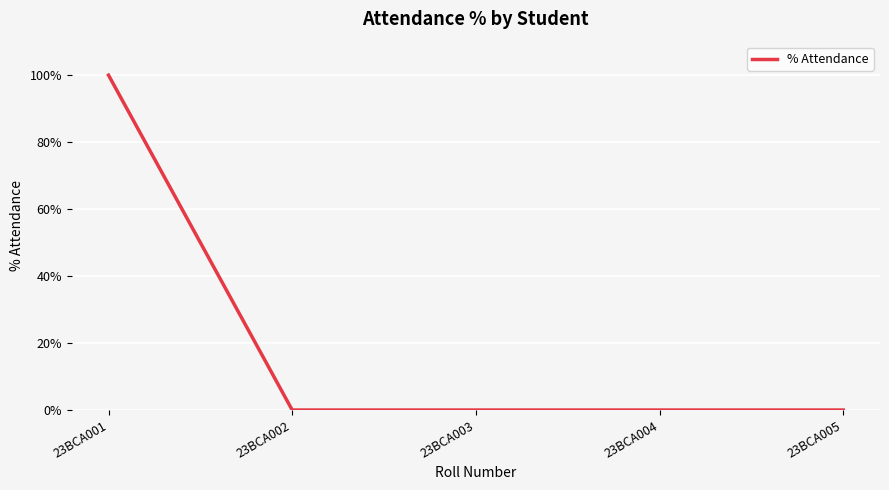

What is the average value?

20